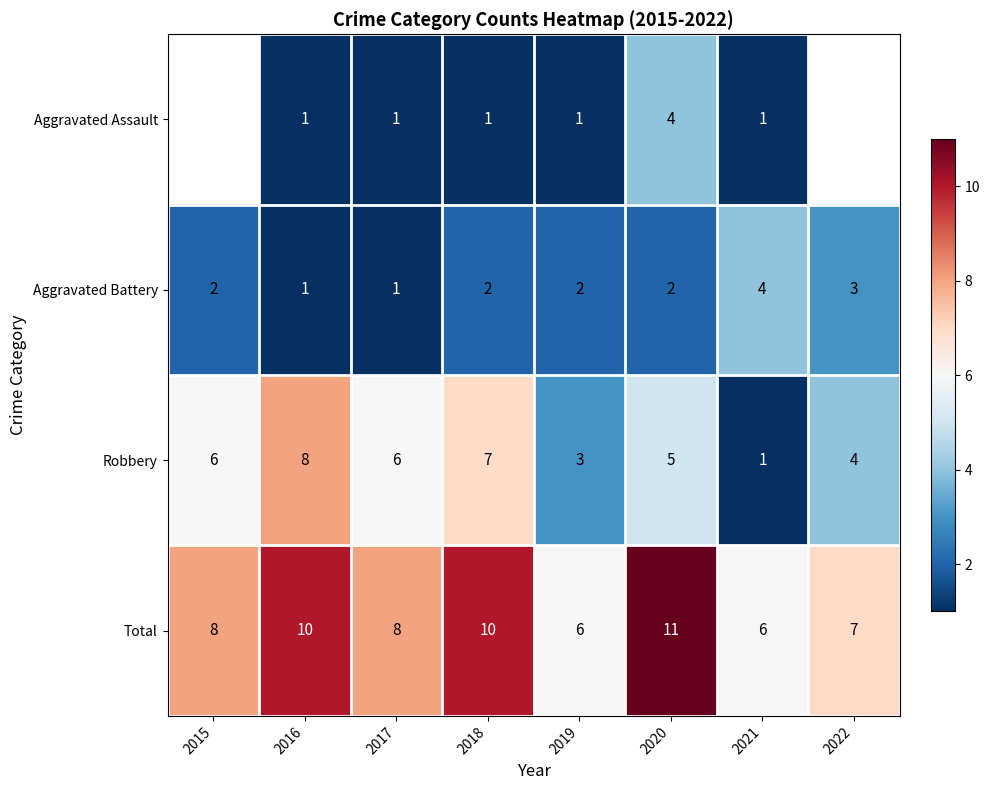

At which label is Robbery closest to 4?

2022